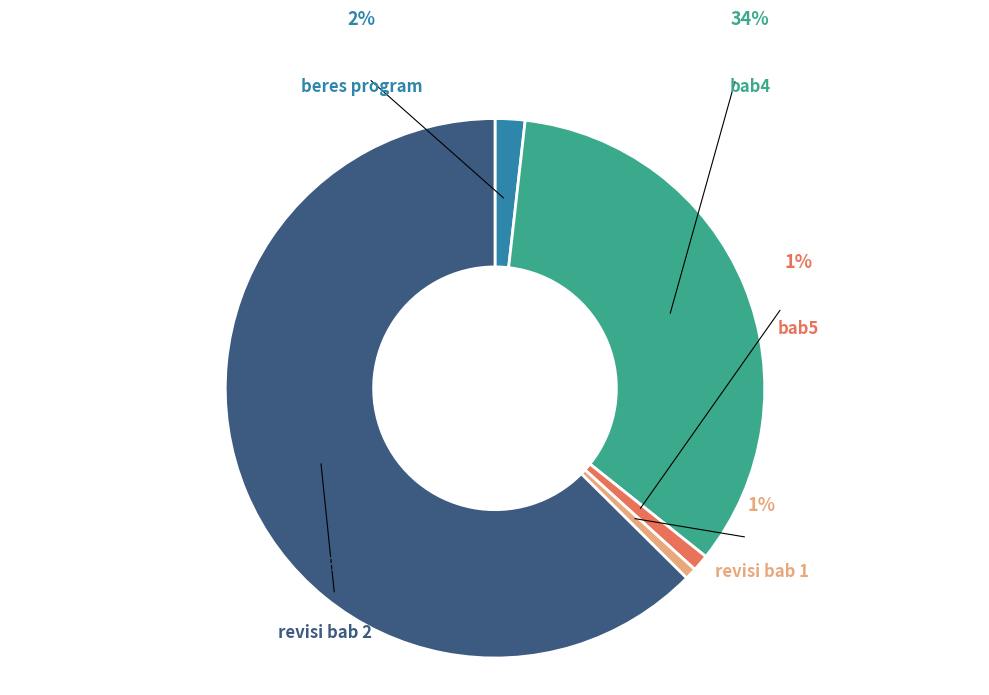

Which category has the biggest portion of the pie?

revisi bab 2